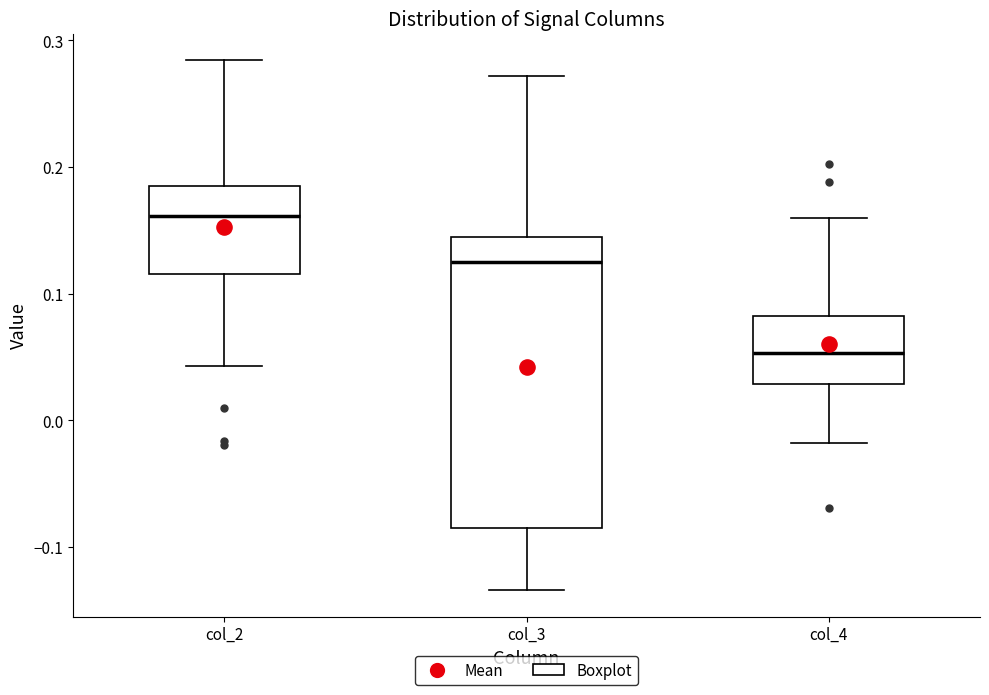

Which box's median line is the highest?

col_2